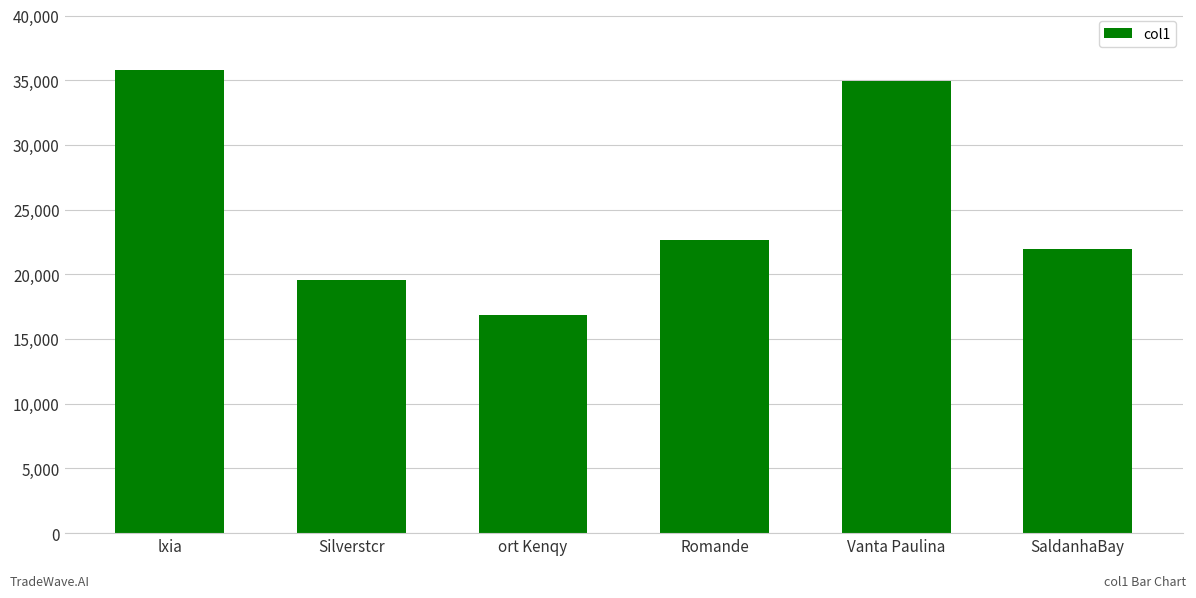

What is the label of the 3rd bar from the left?

ort Kenqy